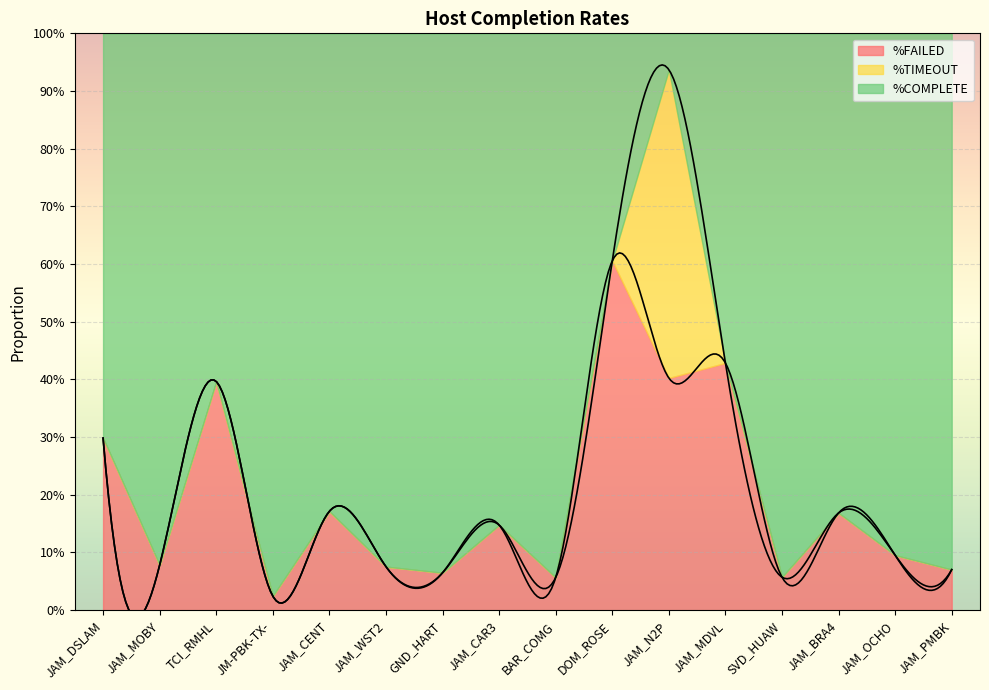

Between TCI_RMHL and DOM_ROSE, which is larger?

DOM_ROSE